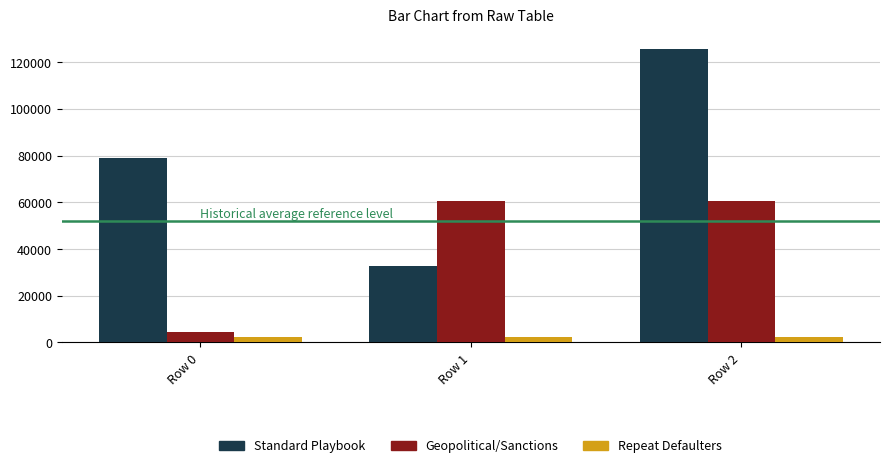

What is the difference between the Repeat Defaulters values at Row 2 and Row 0?

10.8